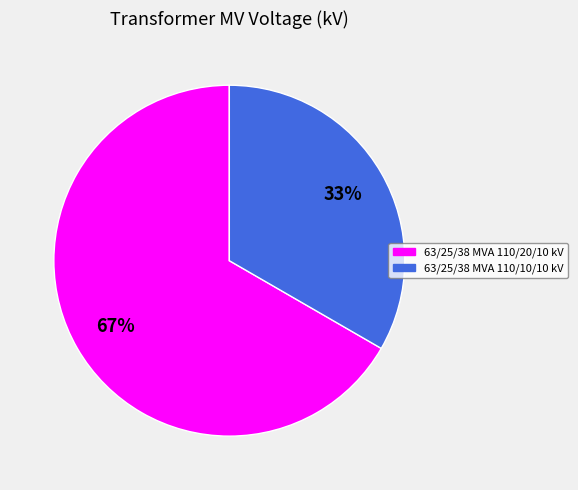

What percentage is the 63/25/38 MVA 110/20/10 kV slice, to the nearest percent?

67%